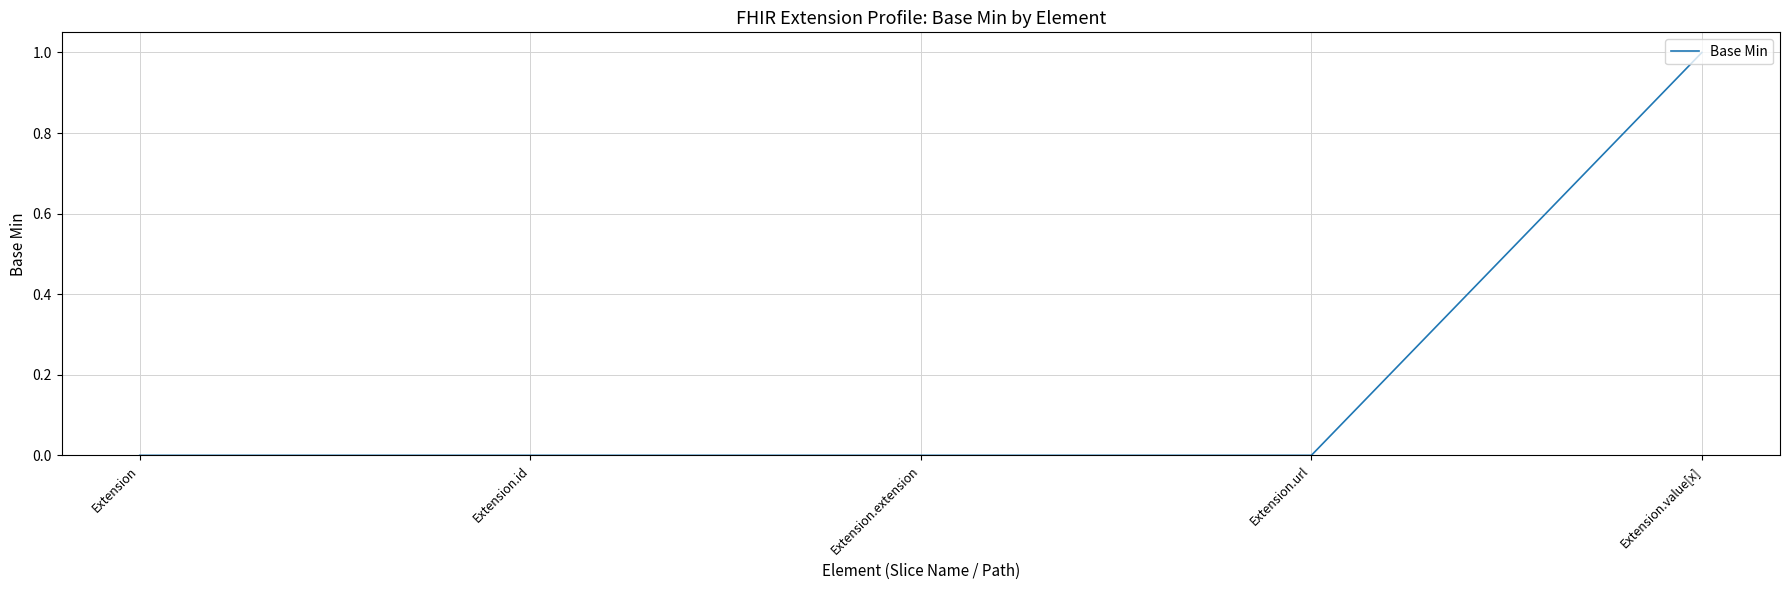

What is the maximum value shown in the chart?

1